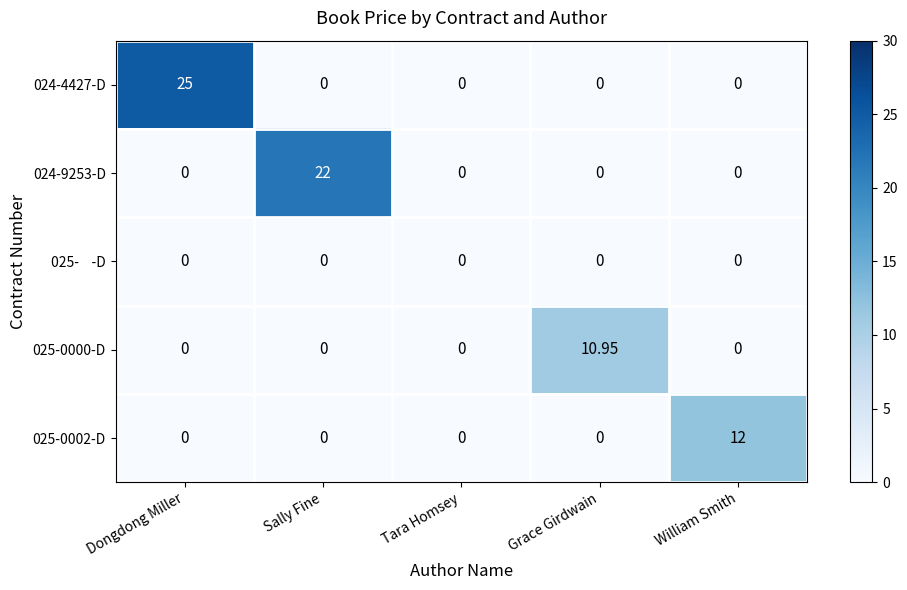

Which series has the largest total across all categories?

024-4427-D